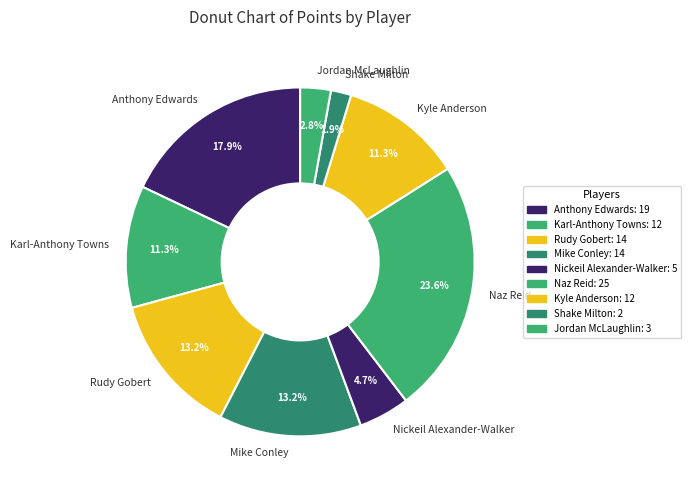

The Karl-Anthony Towns slice represents 1% of the pie. True or false?

False